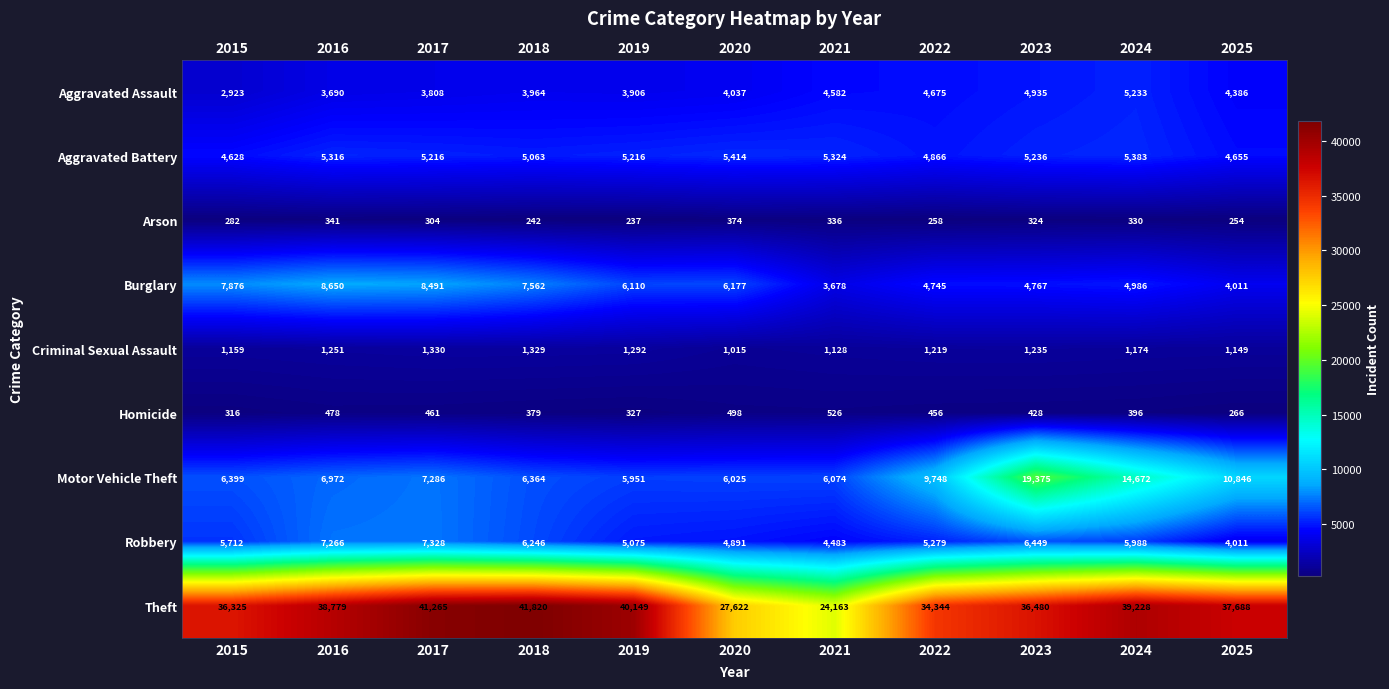

What is the difference between the second highest and minimum values in the Arson series?

104